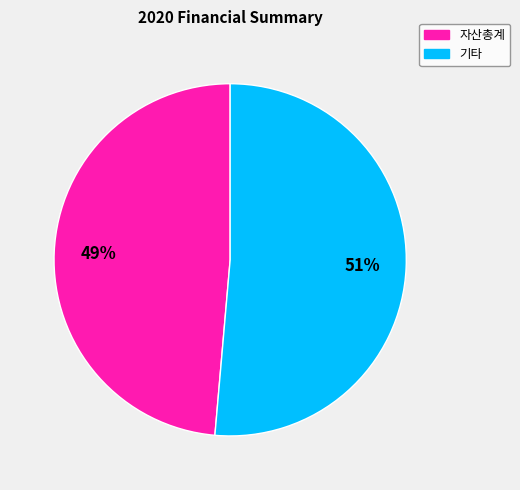

To the nearest percent, what is the average slice percentage?

50%